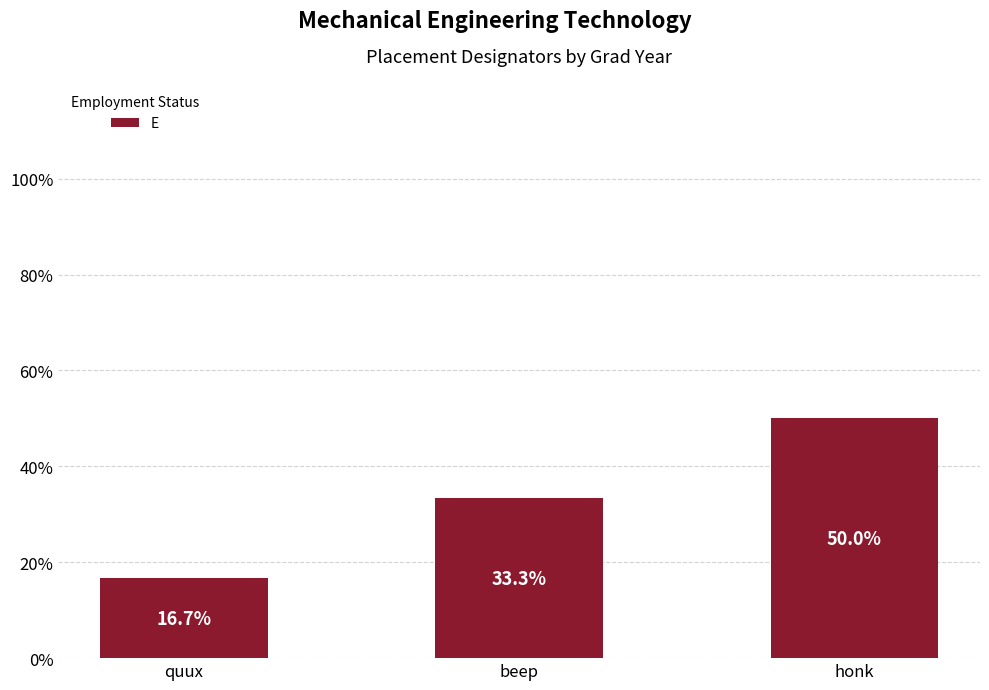

Is it true that the value at honk is 50.0?

True